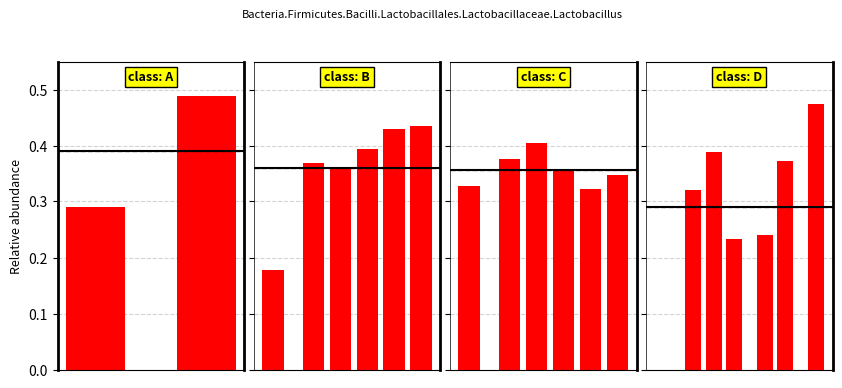

What is the difference between the values at 50 and 35?

0.1